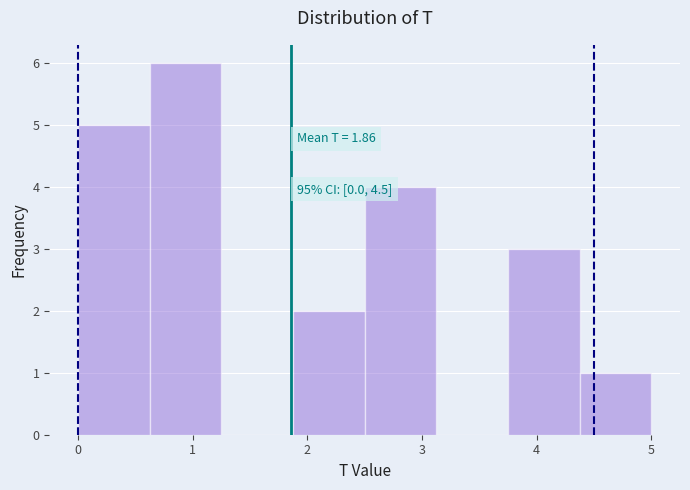

Over which range of the x-axis is the bar tallest?

0.6 to 1.3